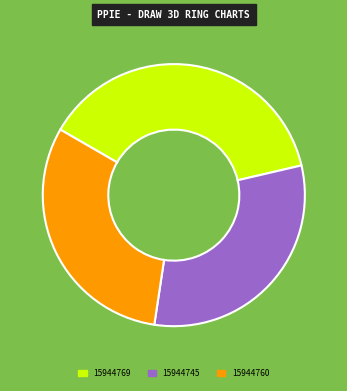

What is the largest slice in the pie chart?

15944769